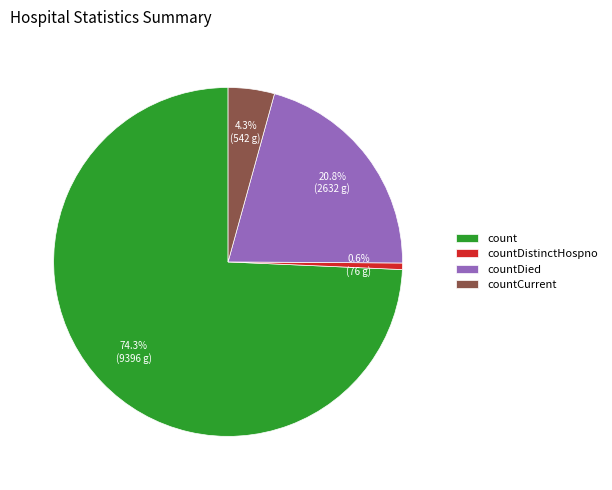

What percentage do countCurrent and countDied together represent?

25.1%